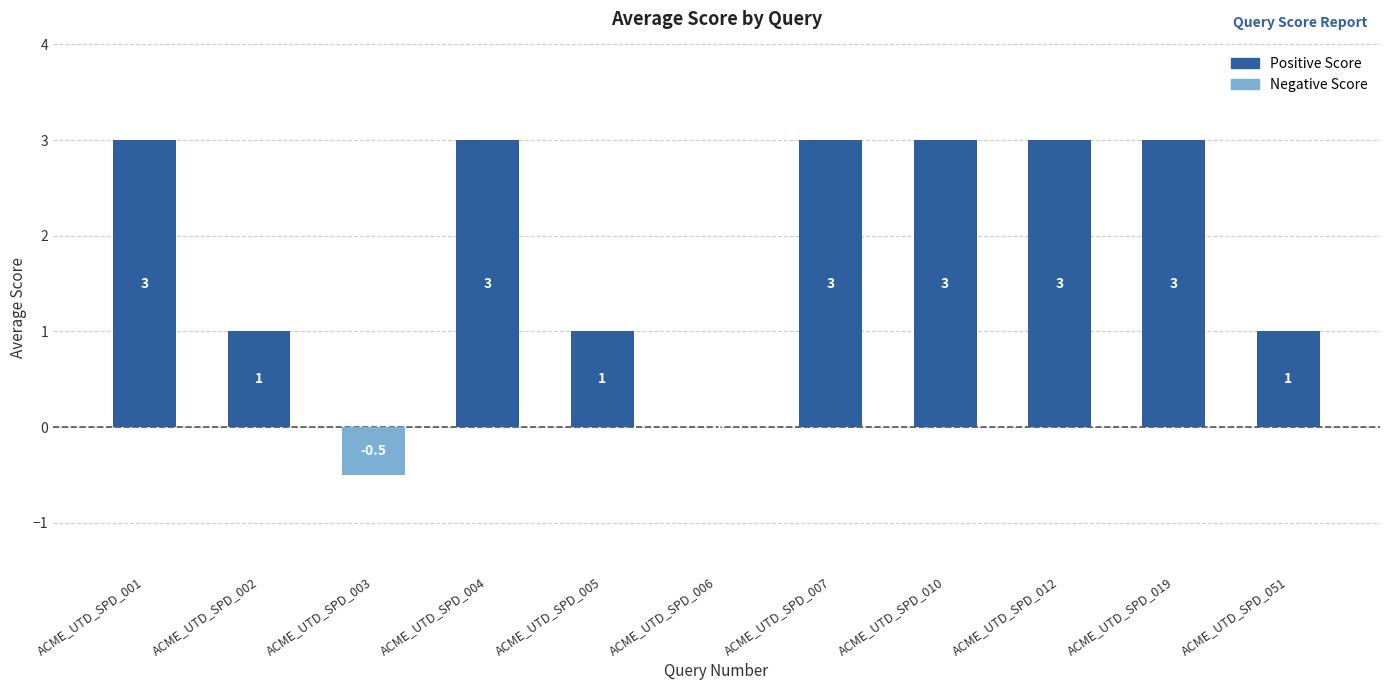

What is the greatest value displayed?

3.0